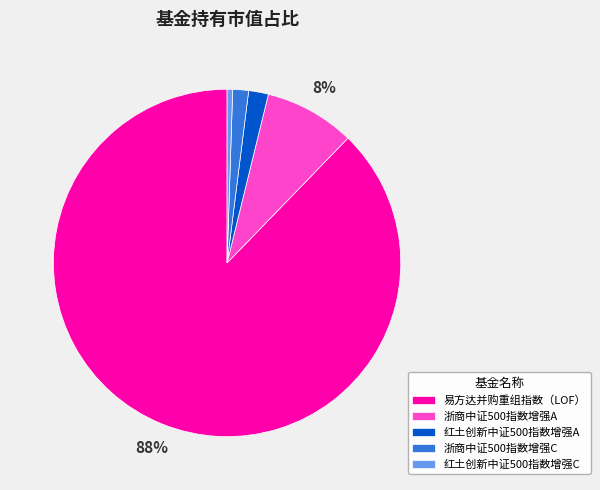

Which has a higher value, 红土创新中证500指数增强A or 浙商中证500指数增强A?

浙商中证500指数增强A